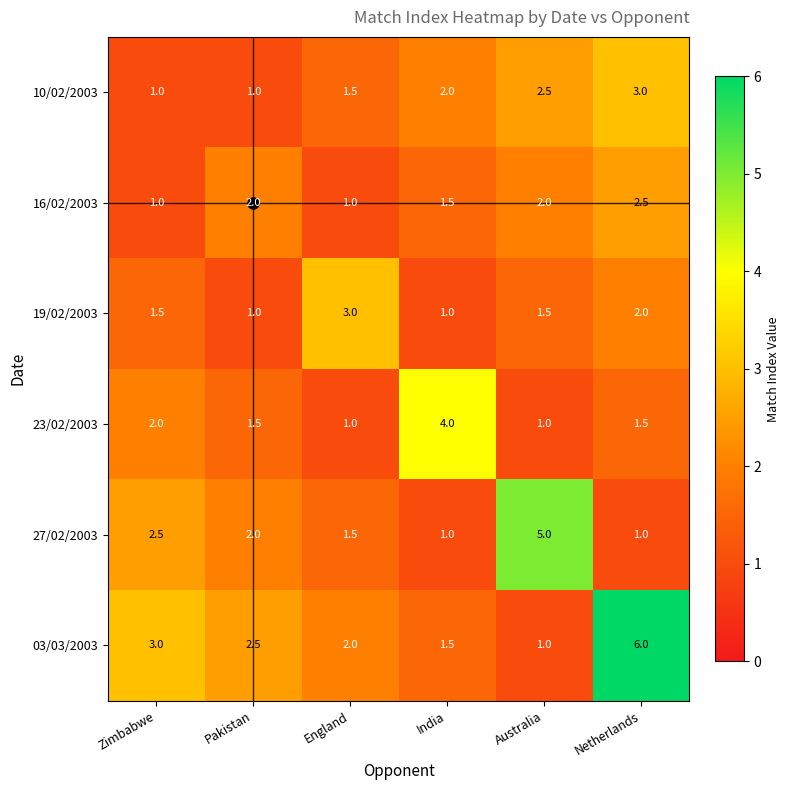

Which series has the largest total across all categories?

03/03/2003